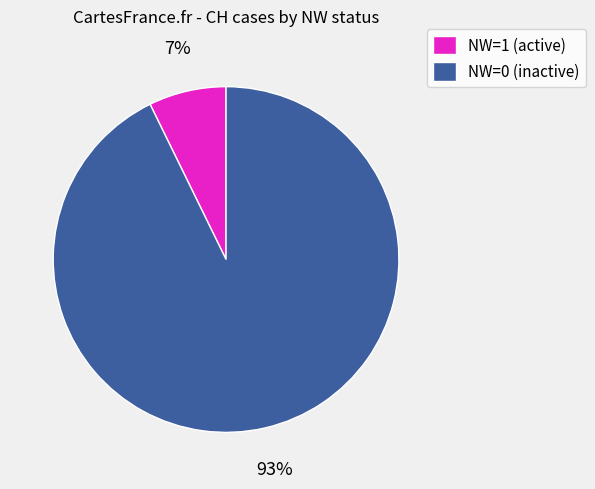

The NW=0 (inactive) slice represents 87% of the pie. True or false?

False